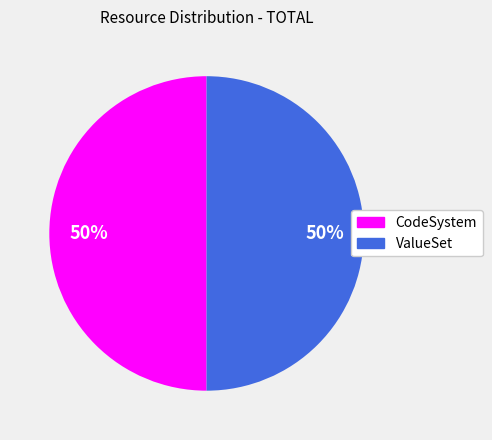

Combined, do ValueSet and CodeSystem account for over 50%?

Yes